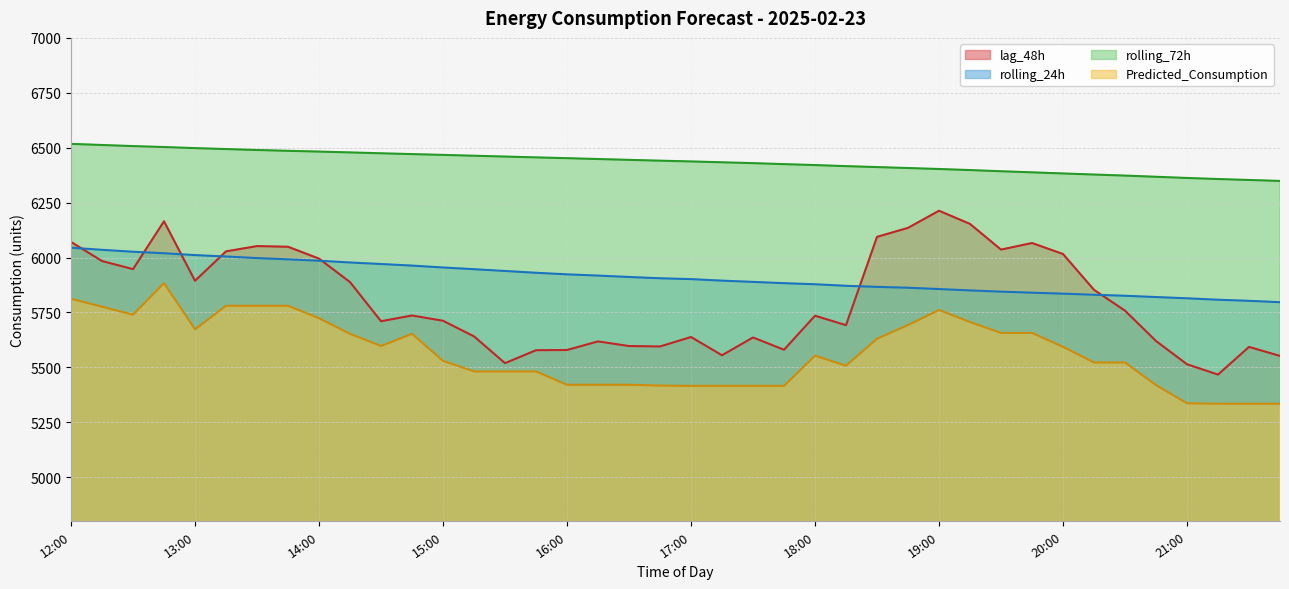

Is it true that lag_48h equals 6213.0 at 19:00?

True